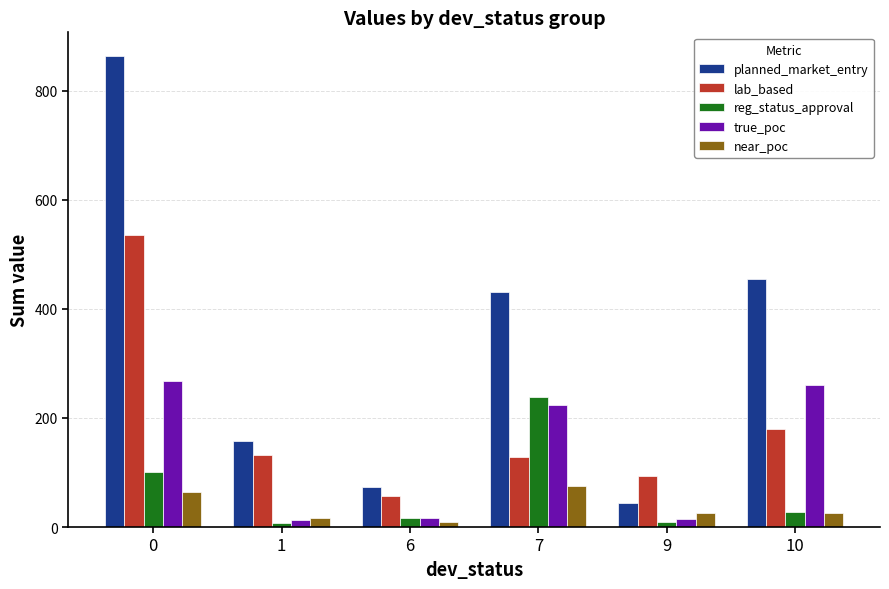

How many values in the true_poc series are below 224?

3